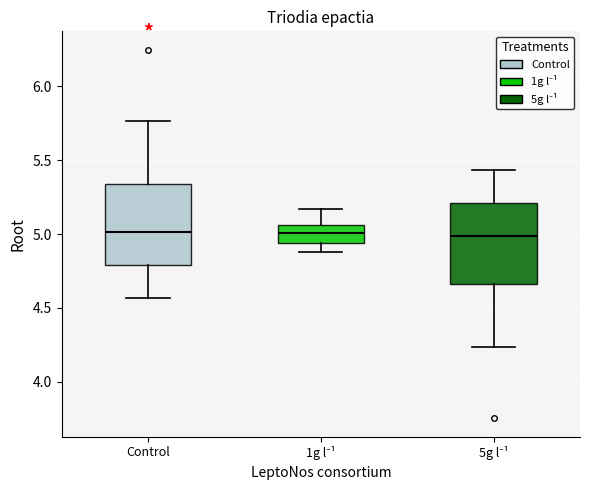

Reading left to right, read every box against the y-axis: the position of its median line, the range the box covers, and the ends of its whiskers. The values are not printed on the chart, so give them approximately, as read against the axis.

Control: median 5.00, box 4.80 to 5.35, whiskers 4.55 to 5.75
1g l⁻¹: median 5.00, box 4.95 to 5.05, whiskers 4.90 to 5.15
5g l⁻¹: median 5.00, box 4.65 to 5.20, whiskers 4.25 to 5.45